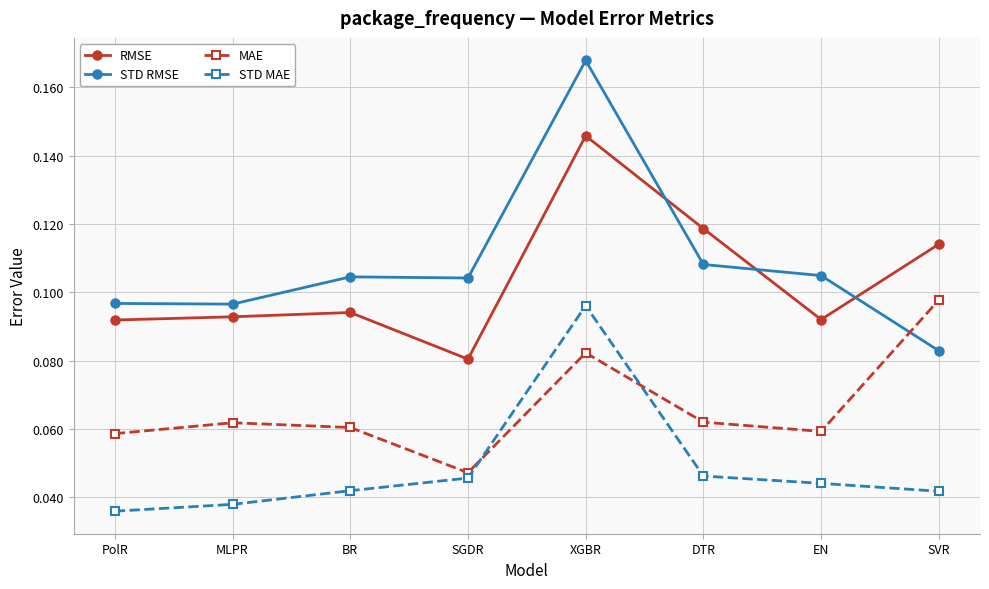

At how many categories does at least one series exceed 0?

8